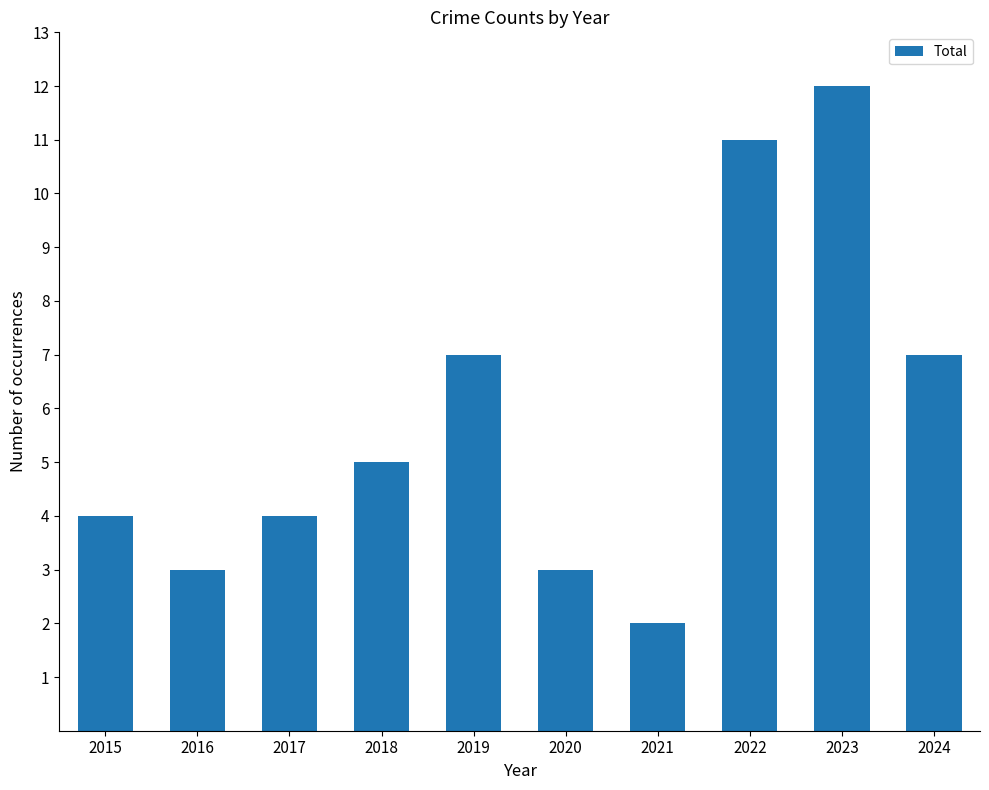

How many data points are less than 5?

5